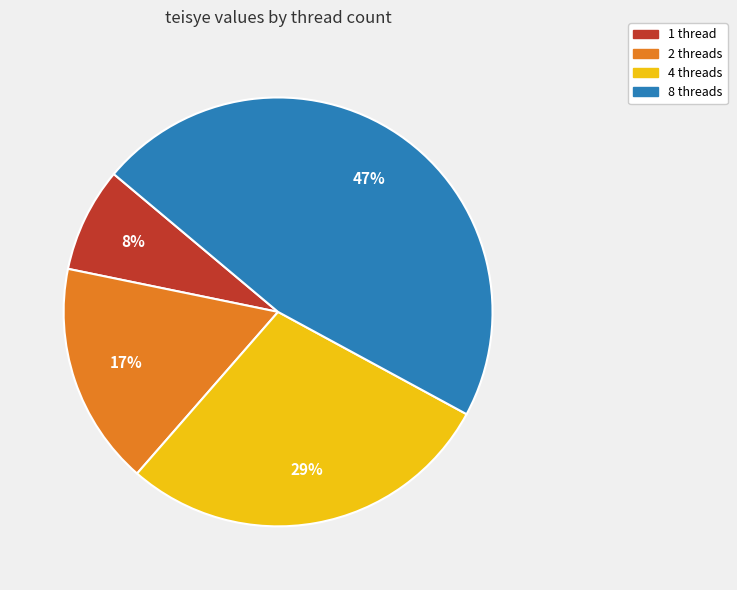

Is the sum of 8 threads and 1 thread greater than half?

Yes